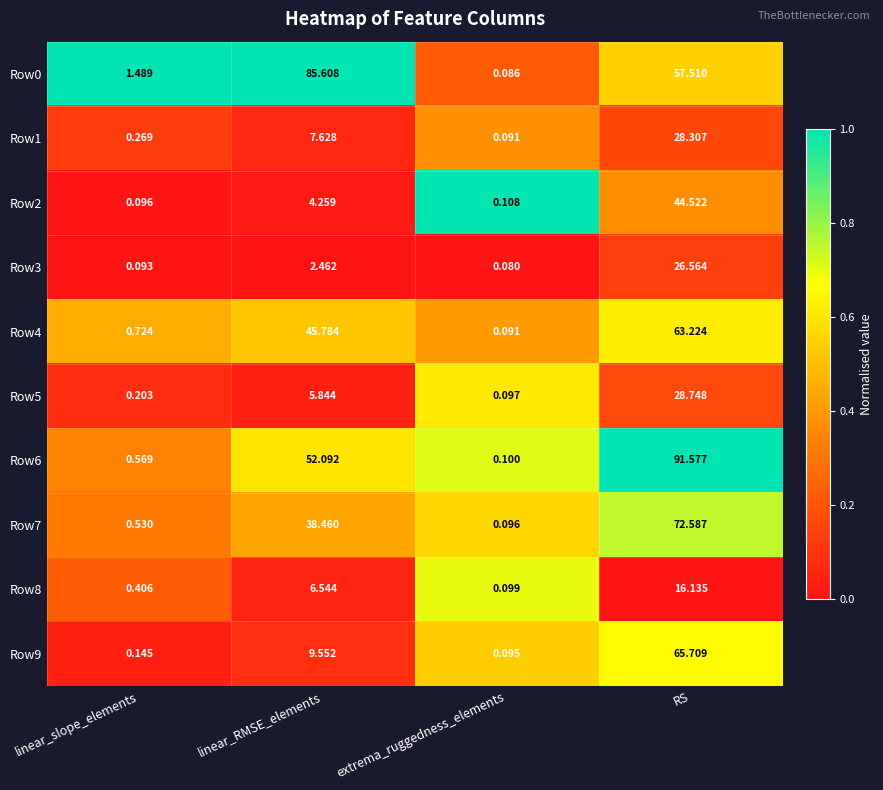

What is the greatest value displayed?

91.6